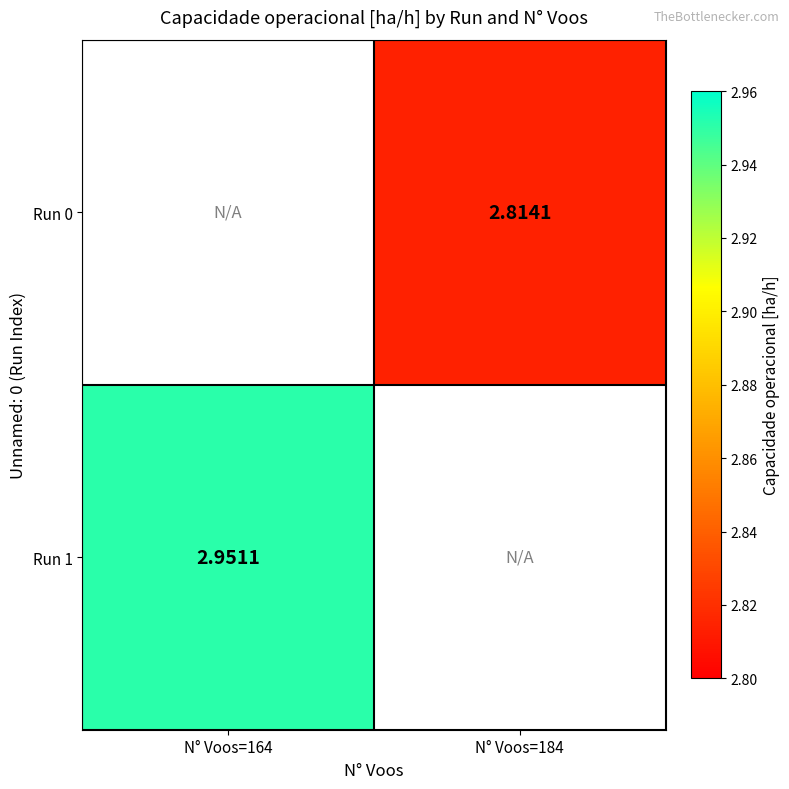

Is it true that Run 0 equals 1.8 at N° Voos=184?

False